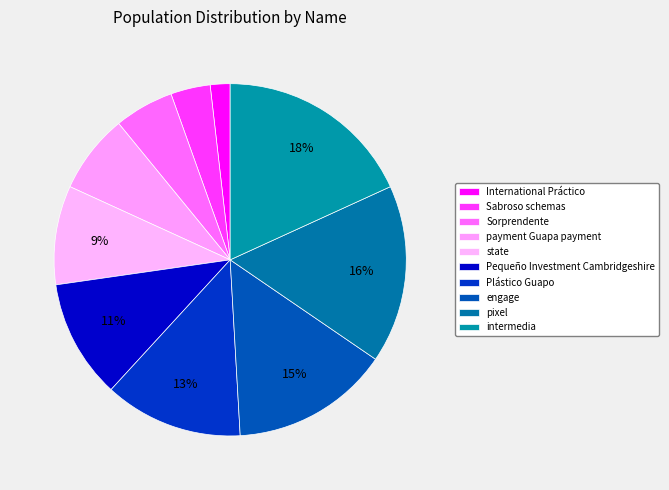

Rank the categories by value from lowest to highest.

International Práctico, Sabroso schemas, Sorprendente, payment Guapa payment, state, Pequeño Investment Cambridgeshire, Plástico Guapo, engage, pixel, intermedia